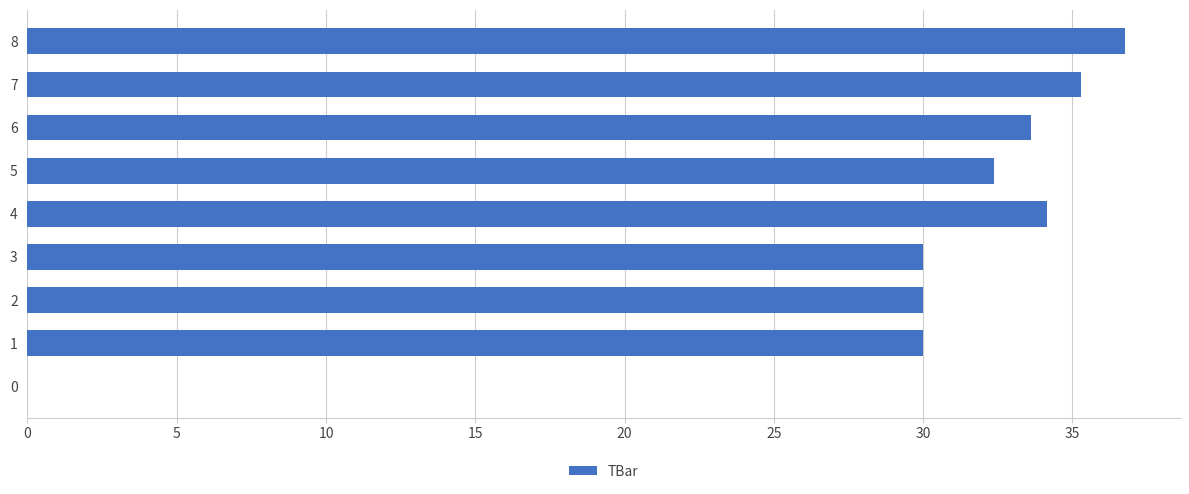

Which has a higher value, 5 or 0?

5